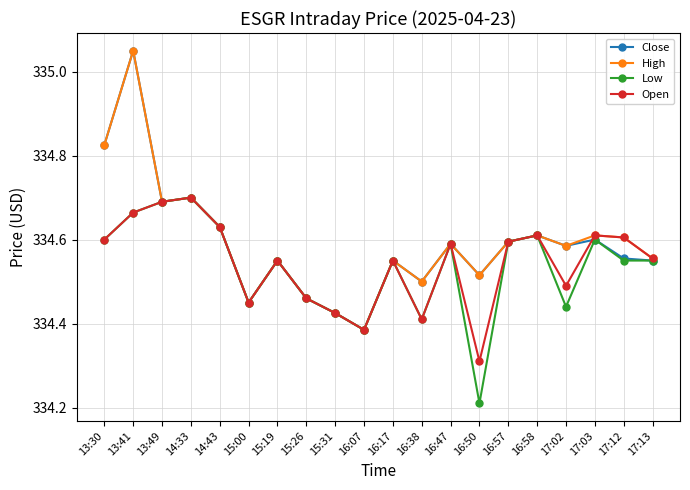

What is the sum of all Close values?

6691.8